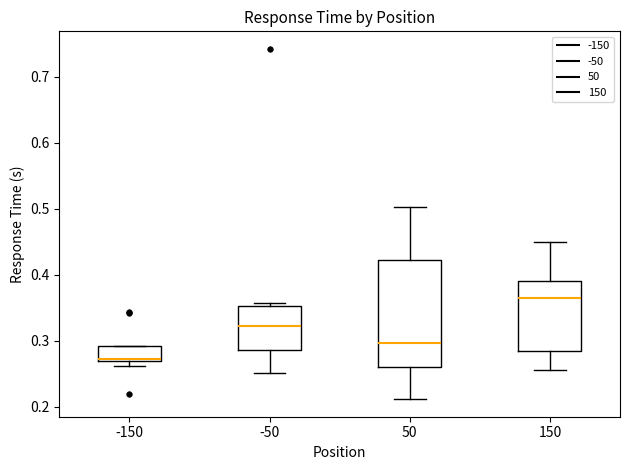

Reading left to right, read every box against the y-axis: the position of its median line, the range the box covers, and the ends of its whiskers. The values are not printed on the chart, so give them approximately, as read against the axis.

-150: median 0.27 (just above the box's lower edge), box 0.27 to 0.29, whiskers 0.26 to 0.29
-50: median 0.32, box 0.29 to 0.35, whiskers 0.25 to 0.36
50: median 0.30, box 0.26 to 0.42, whiskers 0.21 to 0.50
150: median 0.37, box 0.28 to 0.39, whiskers 0.26 to 0.45